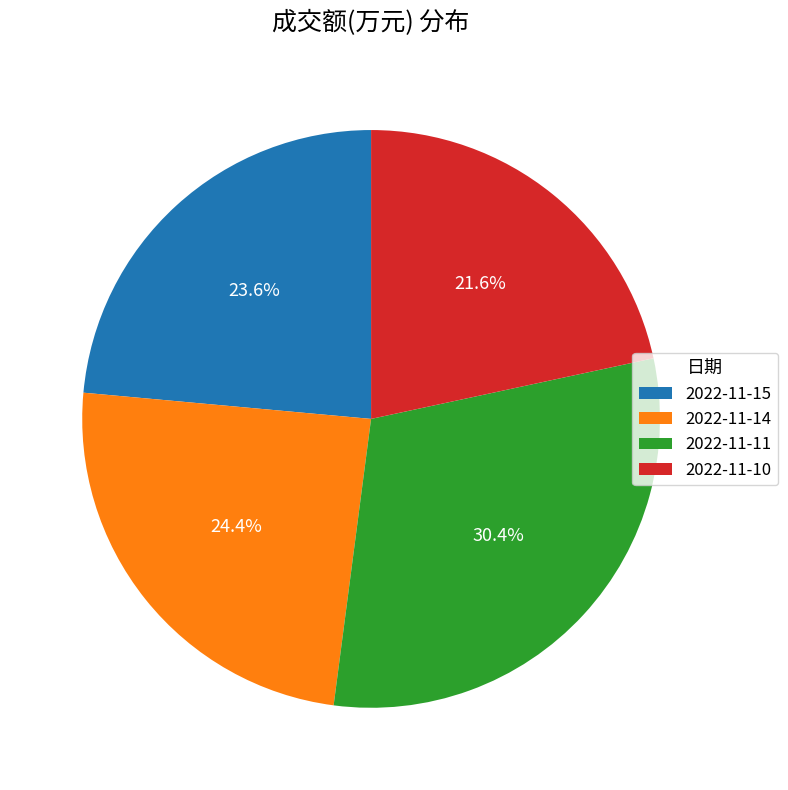

True or false: 2022-11-10 accounts for 22% of the total.

True